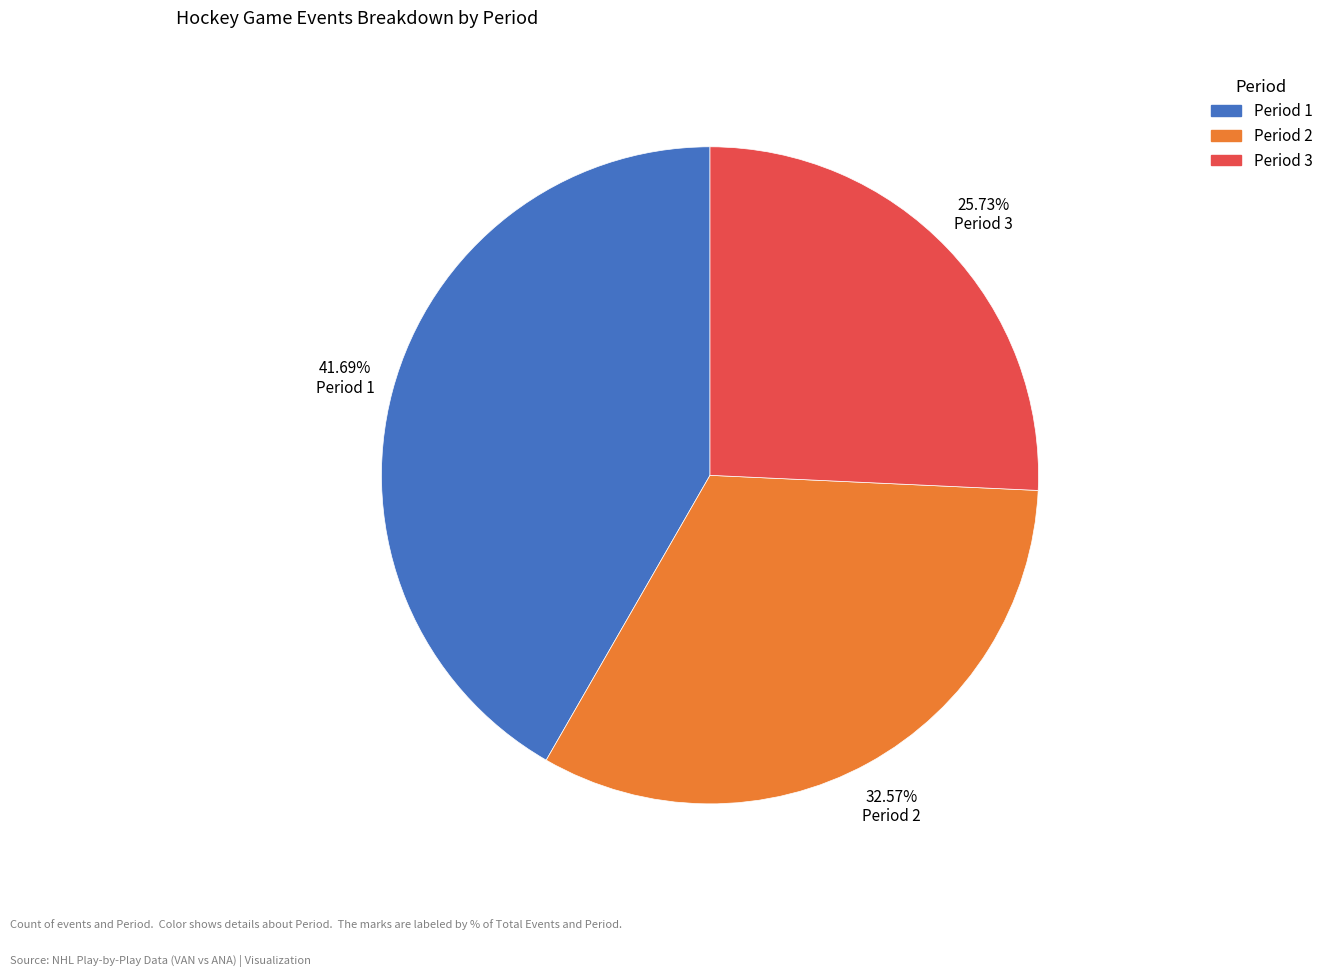

Is there a majority slice in this chart?

No